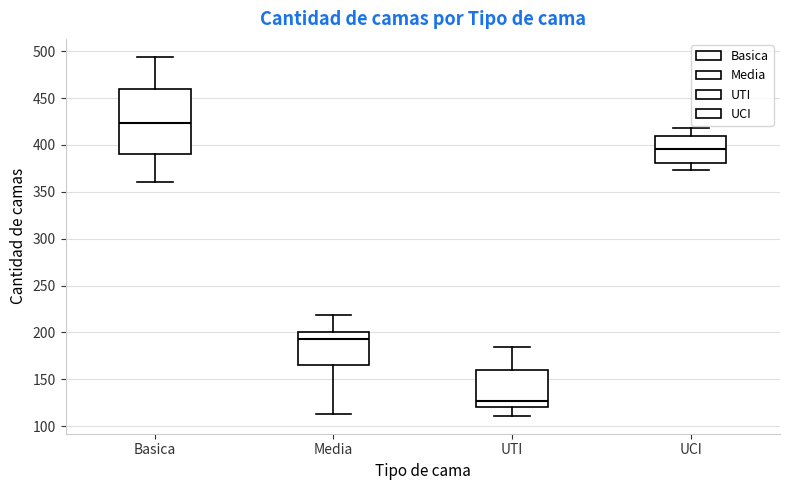

Reading left to right, transcribe this box plot: for each box, give where its median line is, the range the box spans, and where its two whiskers end, as read against the y-axis. The values are not printed on the chart, so give them approximately, as read against the axis.

Basica: median 425, box 390 to 460, whiskers 360 to 495
Media: median 195, box 165 to 200, whiskers 115 to 220
UTI: median 125, box 120 to 160, whiskers 110 to 185
UCI: median 395, box 380 to 410, whiskers 375 to 420